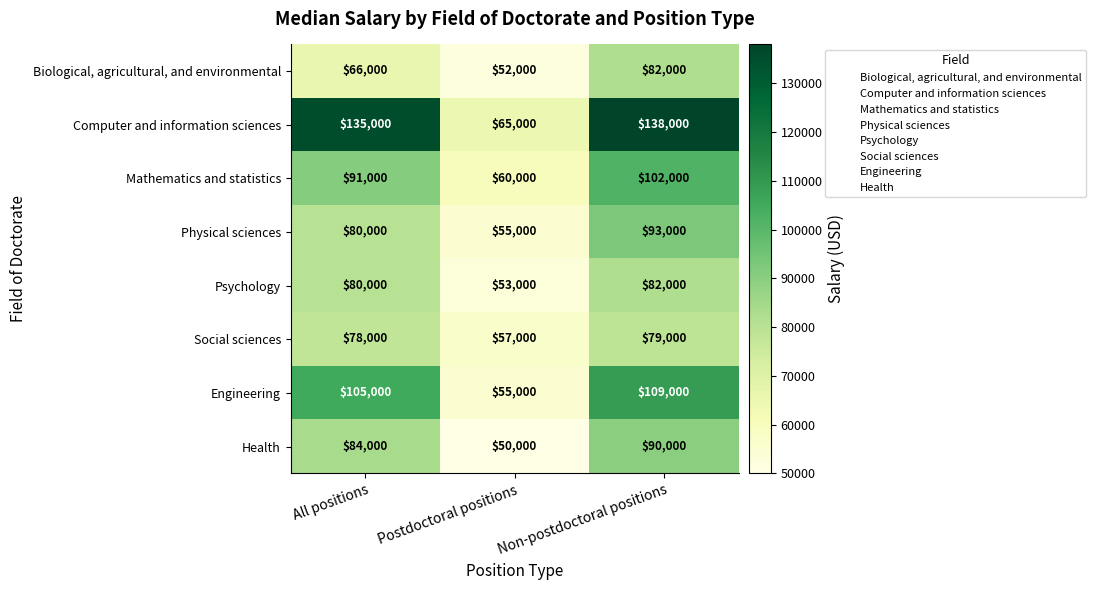

How many data points does each series have?

3